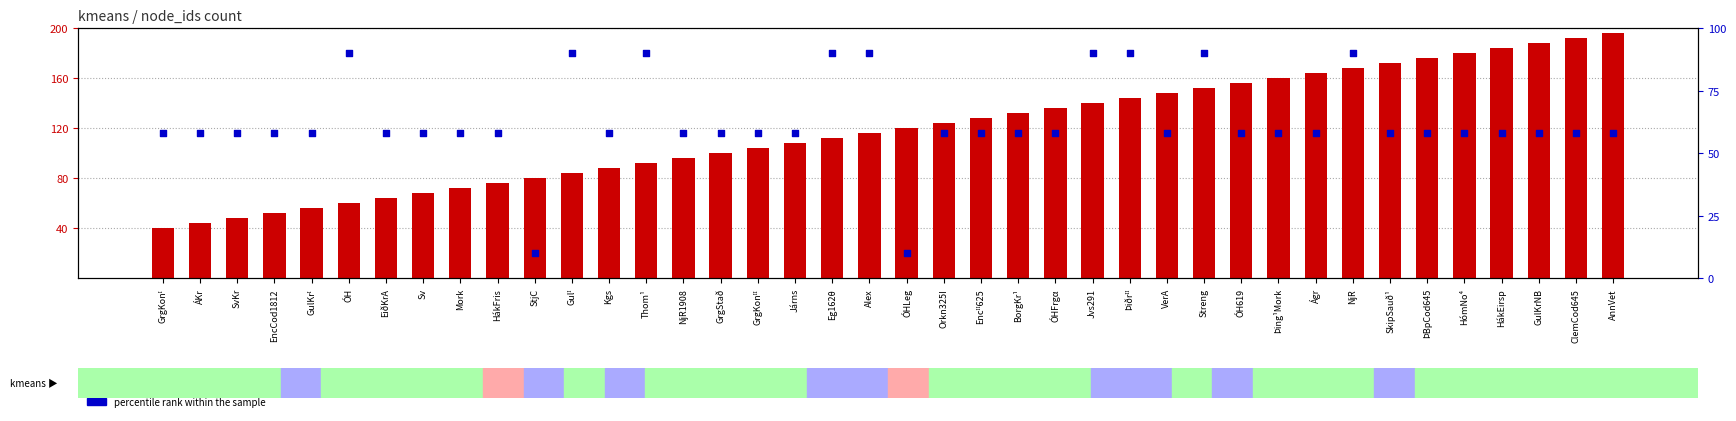

Which series has the largest total across all categories?

count